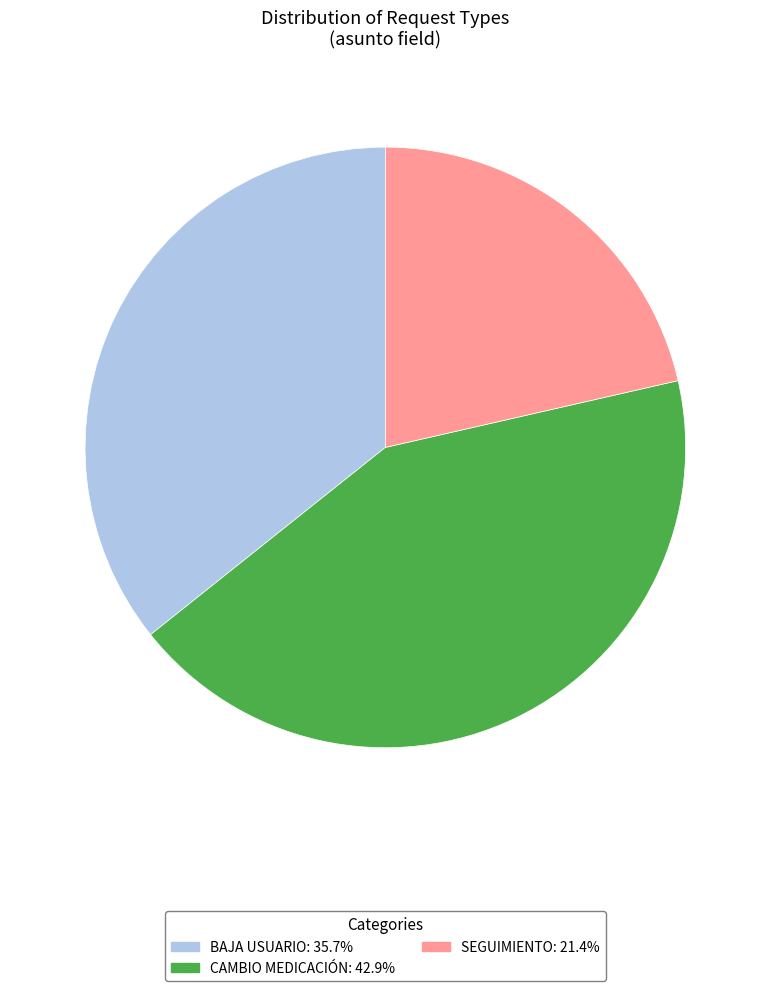

Count the number of slices in the pie.

3